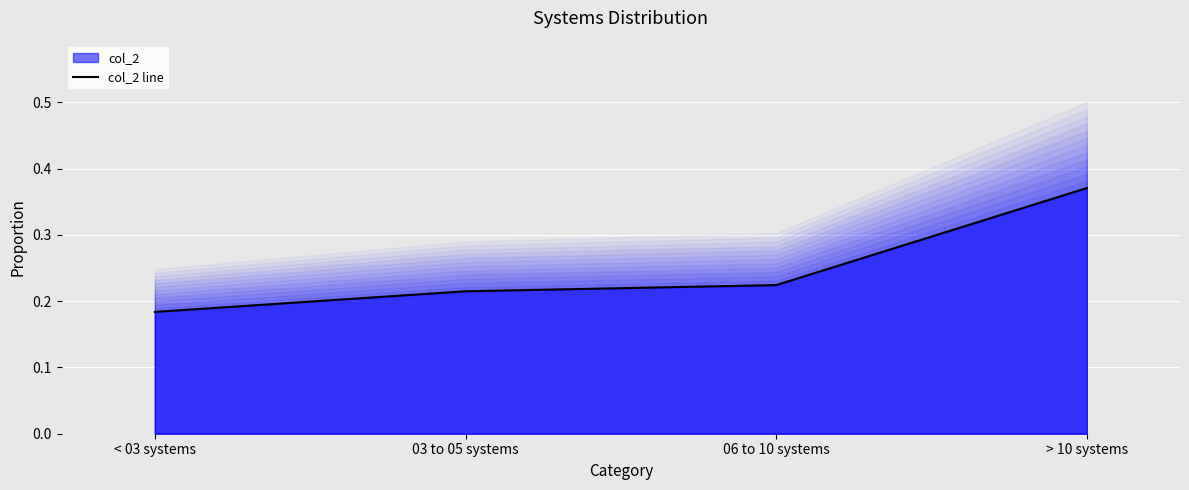

Does the chart display data point markers on the line(s)?

No